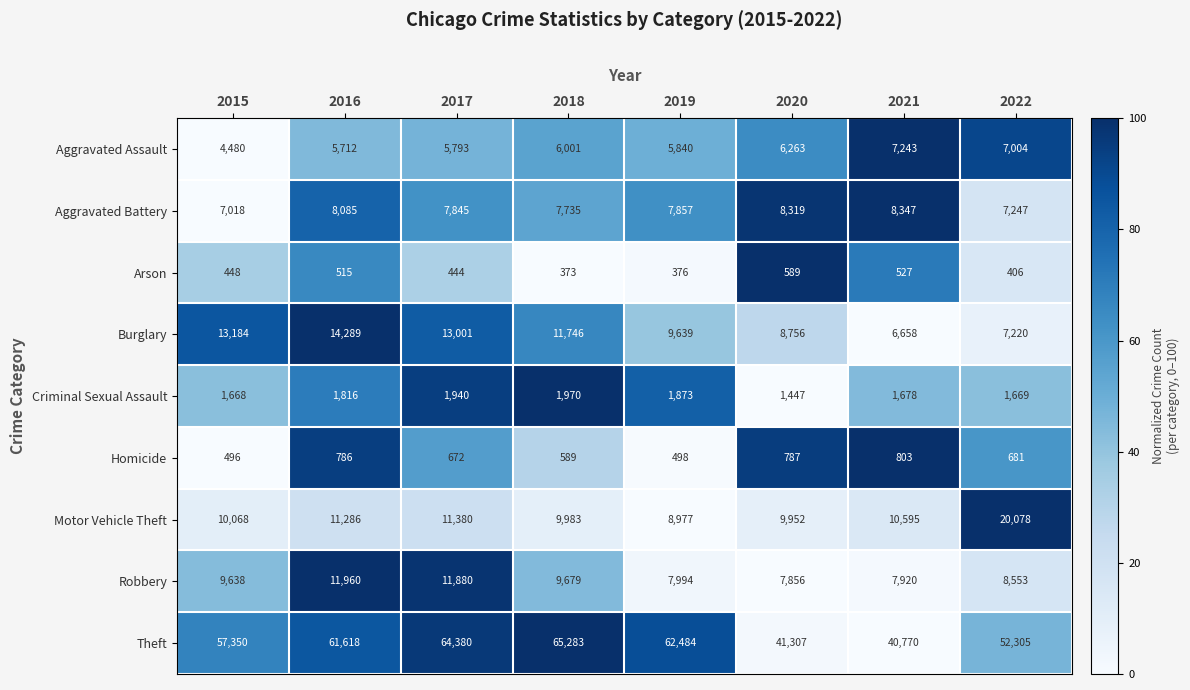

What is the lowest value of the Robbery series?

7856